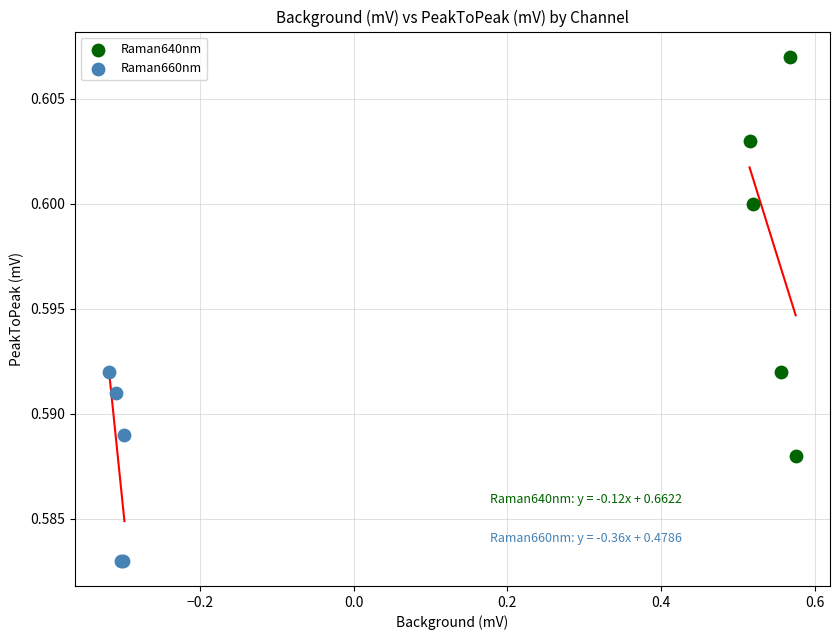

Which series reaches the minimum Y coordinate?

Raman660nm